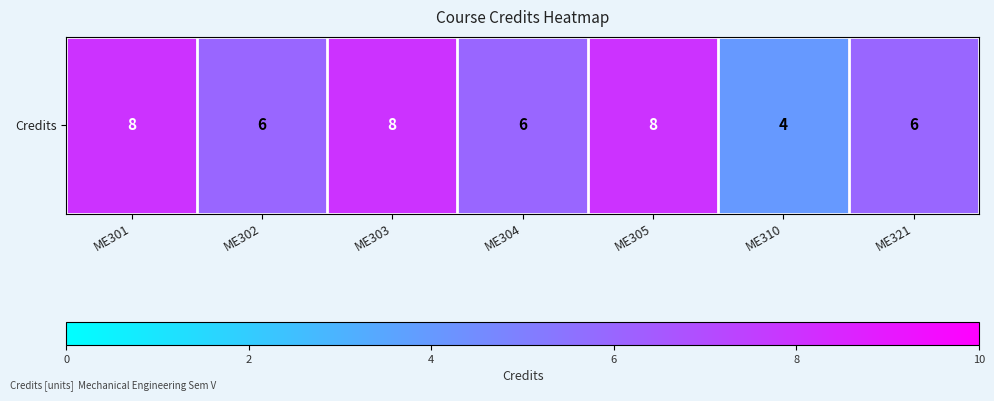

Where is the data nearest to the value 6?

ME302